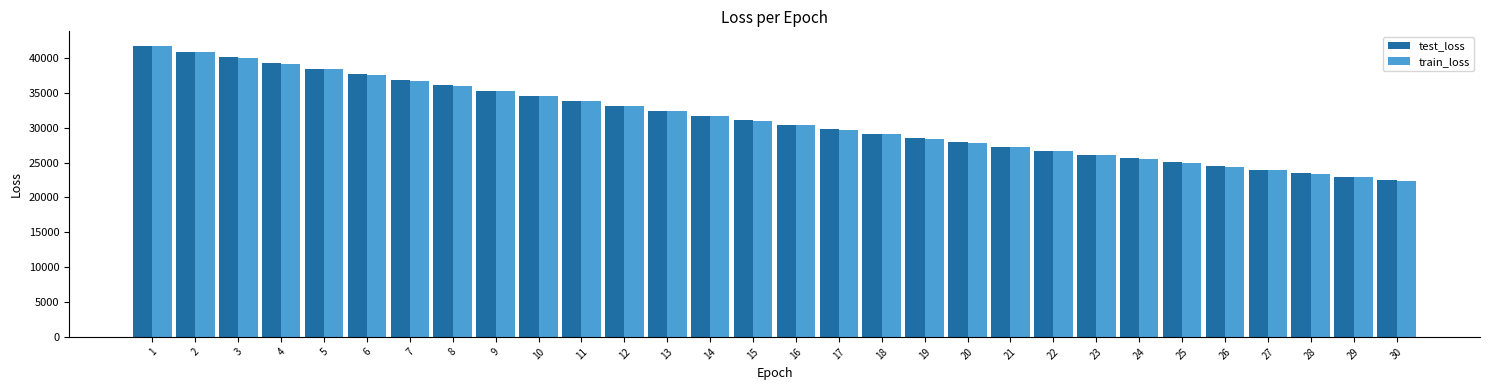

At how many categories does at least one series exceed 26485?

22